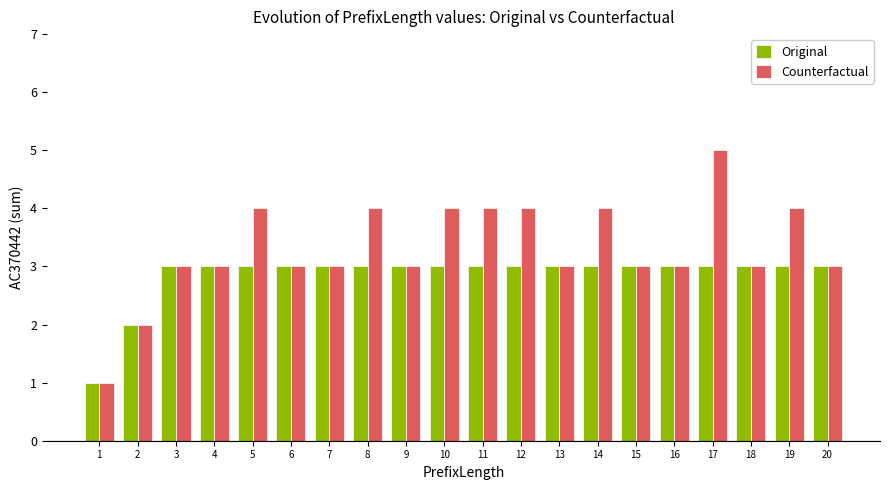

What is the value of the Counterfactual bar at the 7th from the left?

3